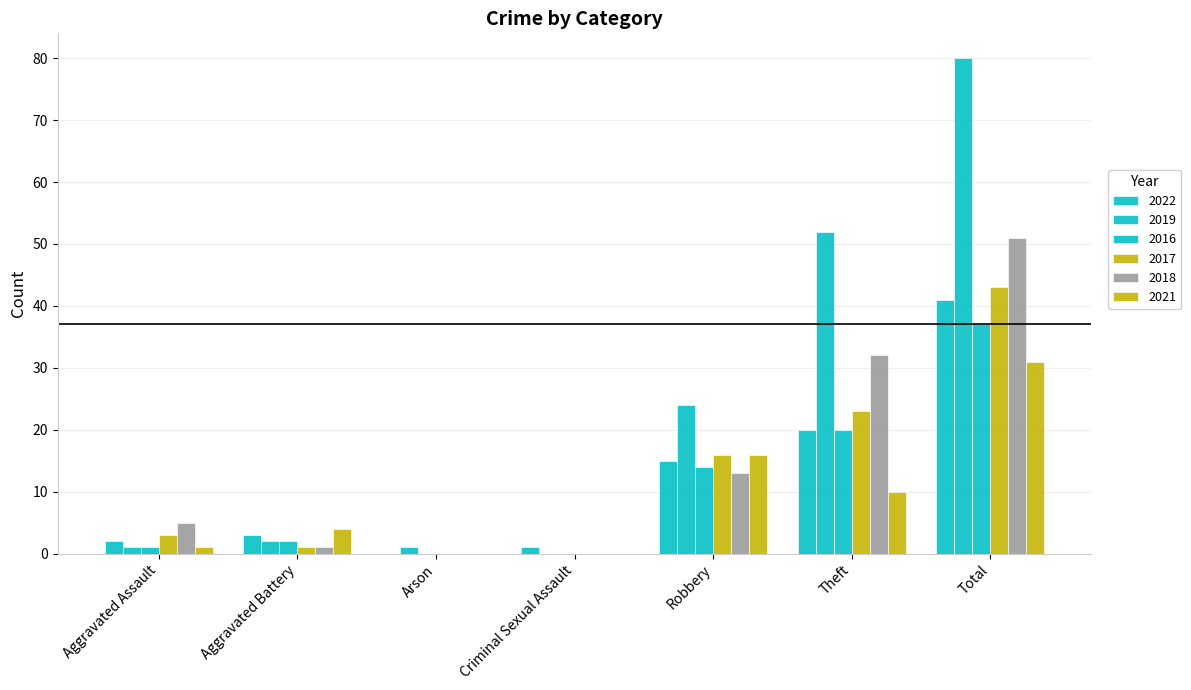

How many groups of bars are there?

7